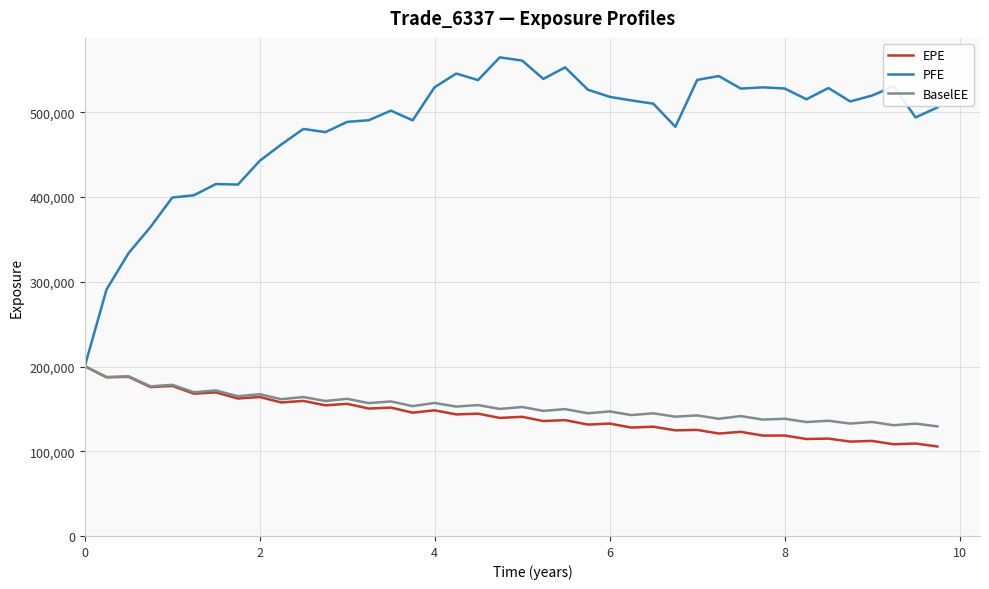

What is the difference between the maximum and second lowest values in the PFE series?

273920